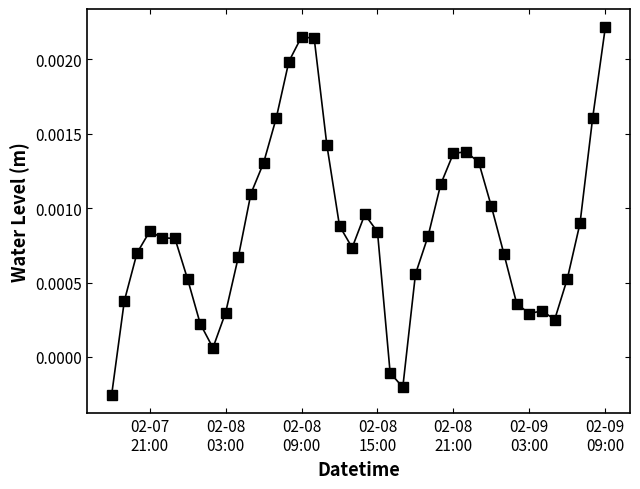

True or false: there are more than 1 points higher than both neighbors.

True